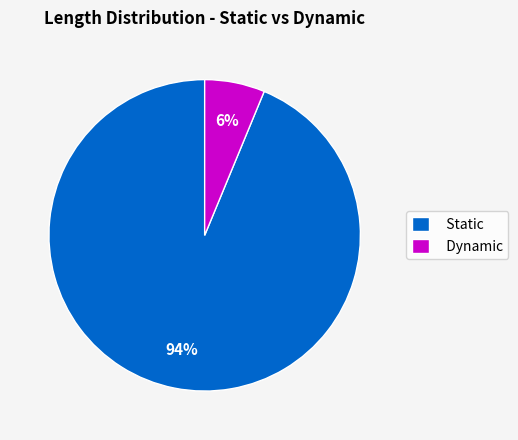

To the nearest percent, what is the average slice percentage?

50%